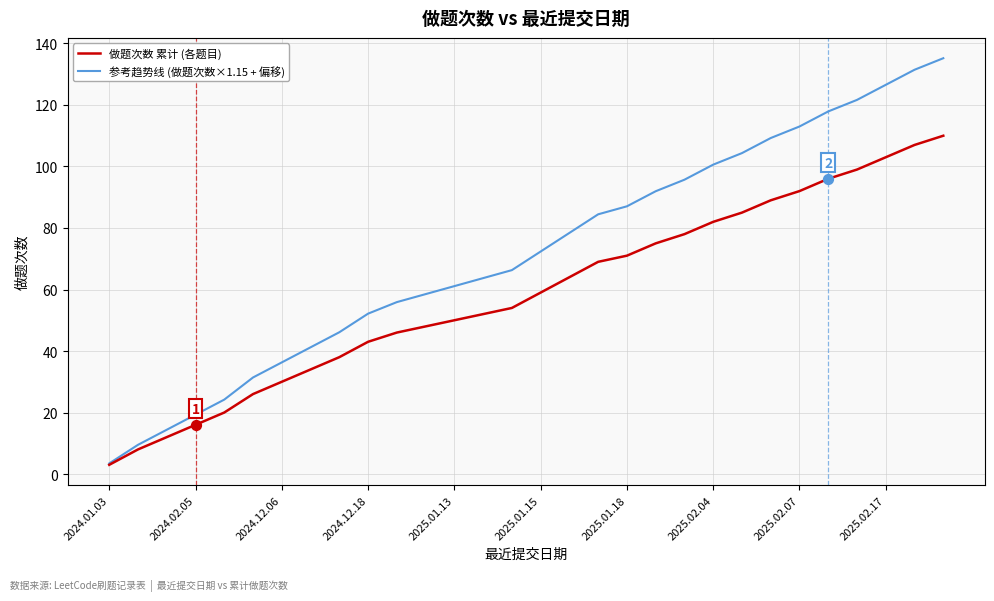

What is the greatest value displayed?

135.2